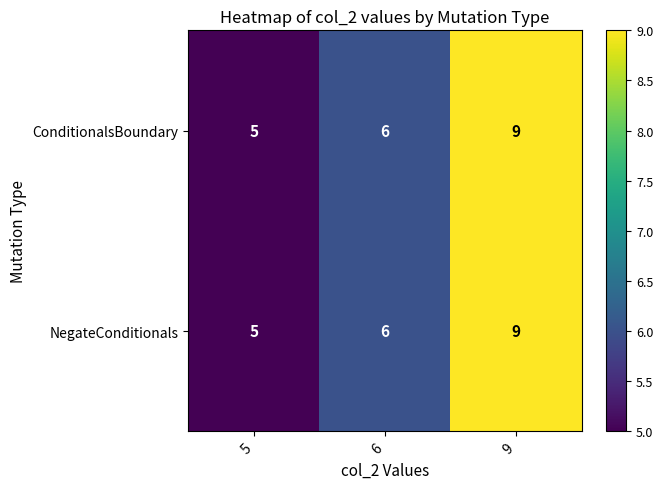

Is it true that ConditionalsBoundary equals 5 at 5?

True